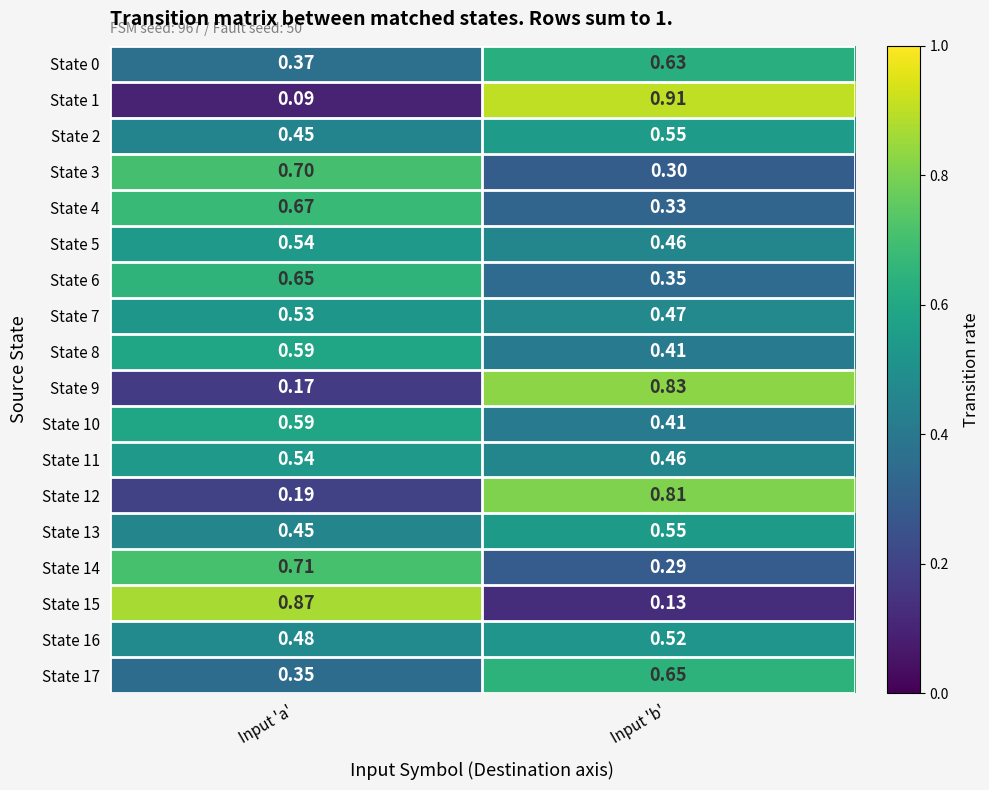

Is the value of State 9 at Input 'b' greater than the value of State 7 at Input 'a'?

Yes